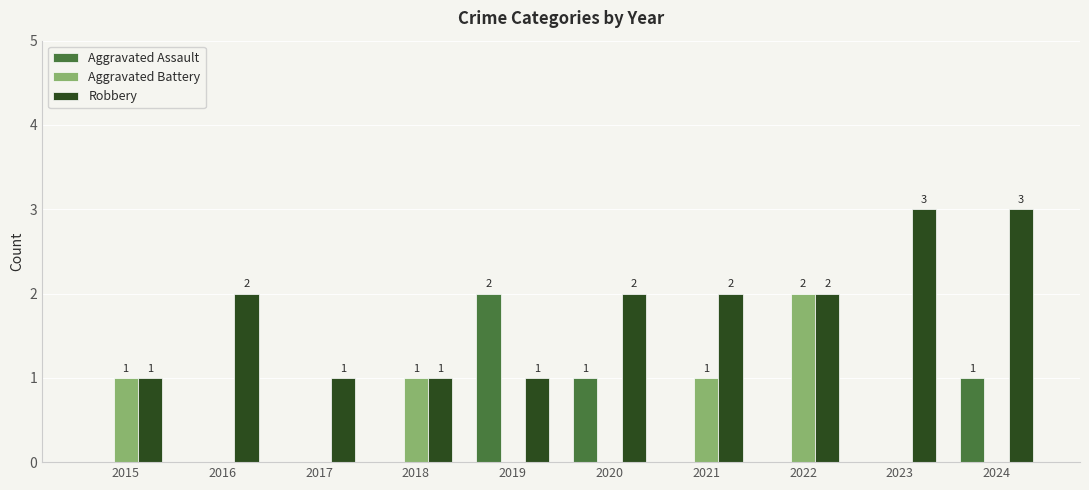

How many distinct data groups are displayed?

3